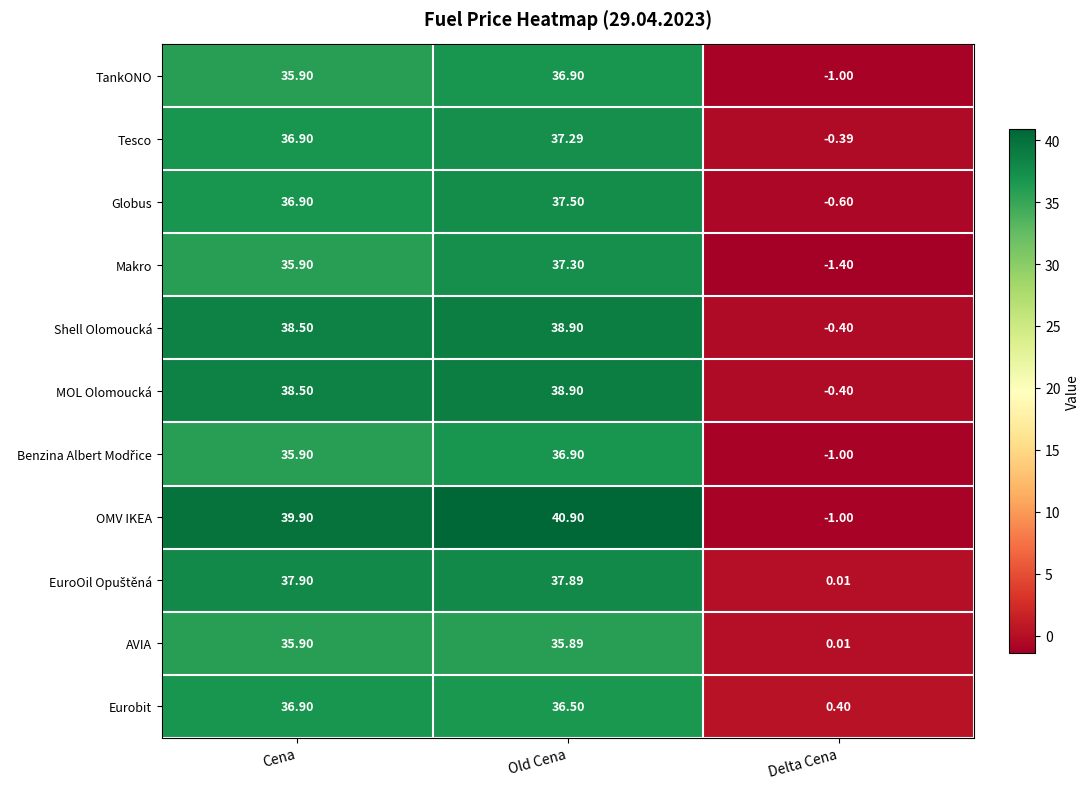

Where does the MOL Olomoucká series first go above 38?

Cena